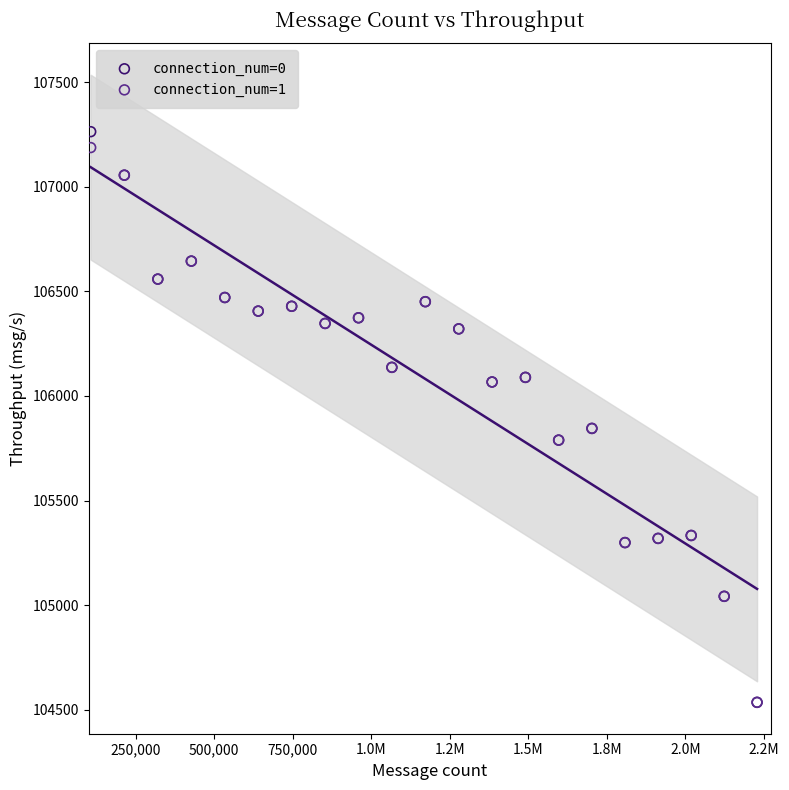

Which series has the widest spread of Y values?

connection_num=0